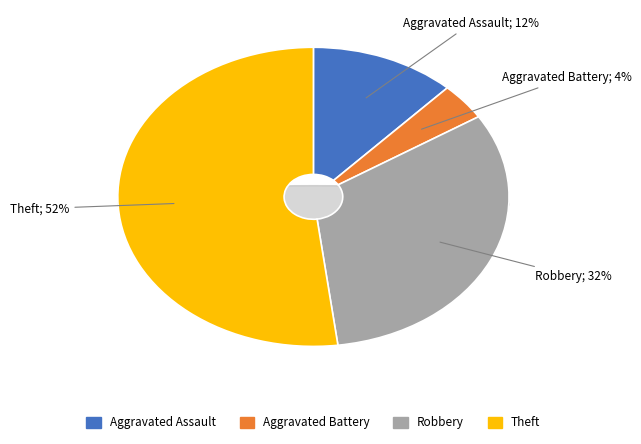

To the nearest percent, what percentage of the pie is Aggravated Assault?

12%